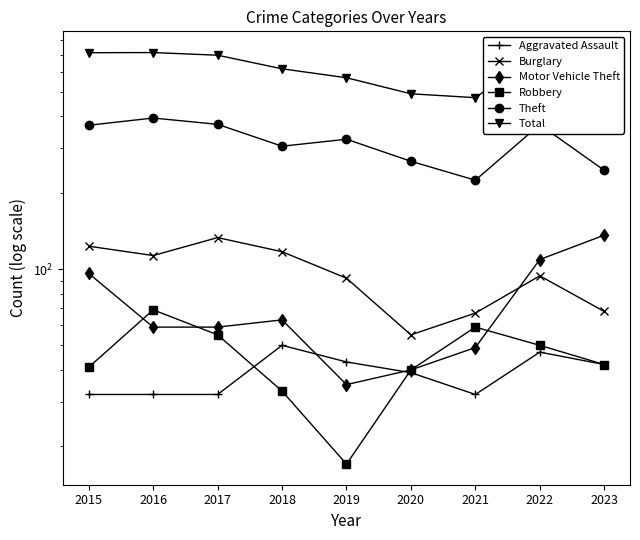

What is the difference between the highest and lowest values at 2016?

682